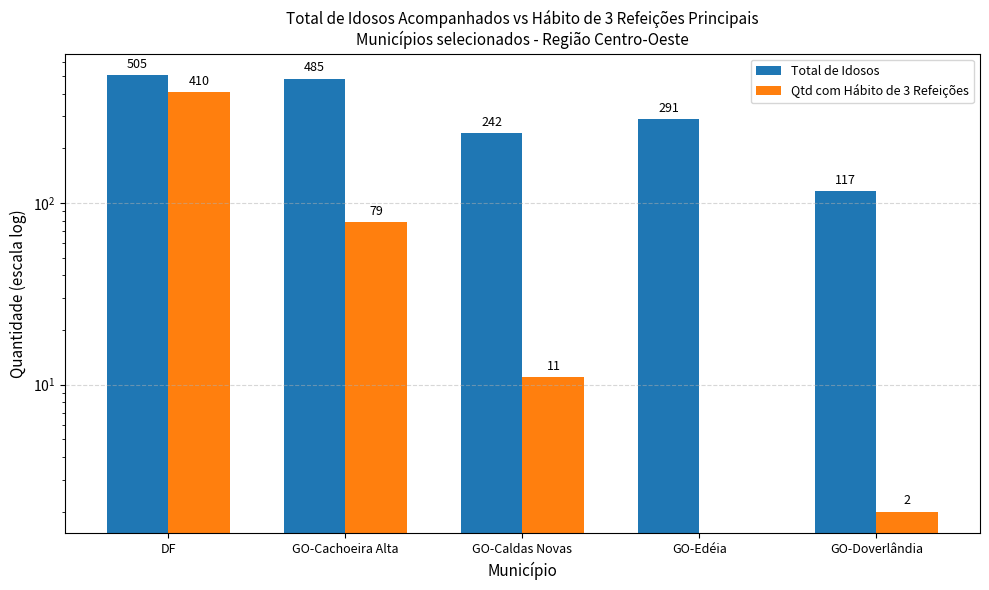

At which label is Qtd com Hábito de 3 Refeições closest to 205?

GO-Cachoeira Alta